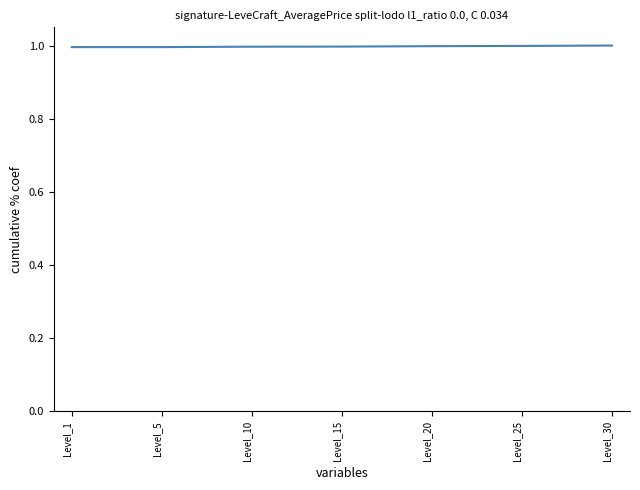

What is the smallest value displayed?

1.0